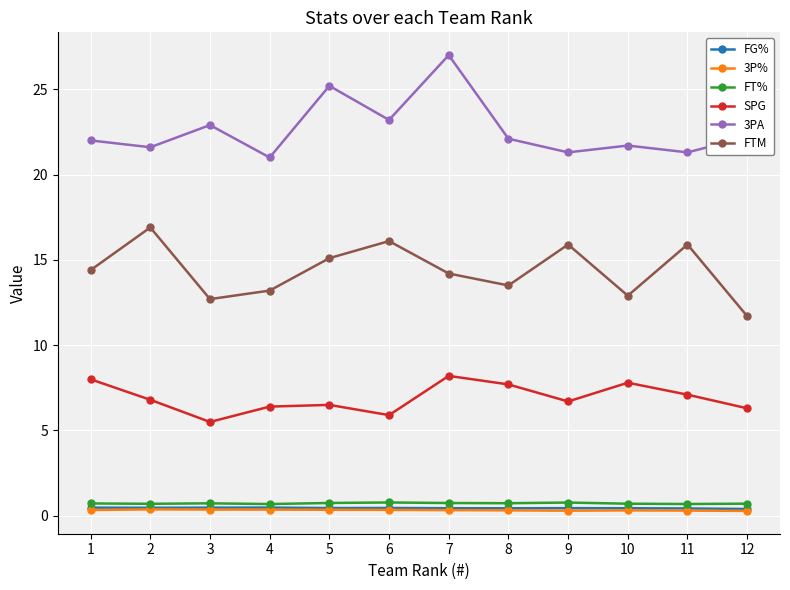

What is the maximum value shown in the chart?

27.0